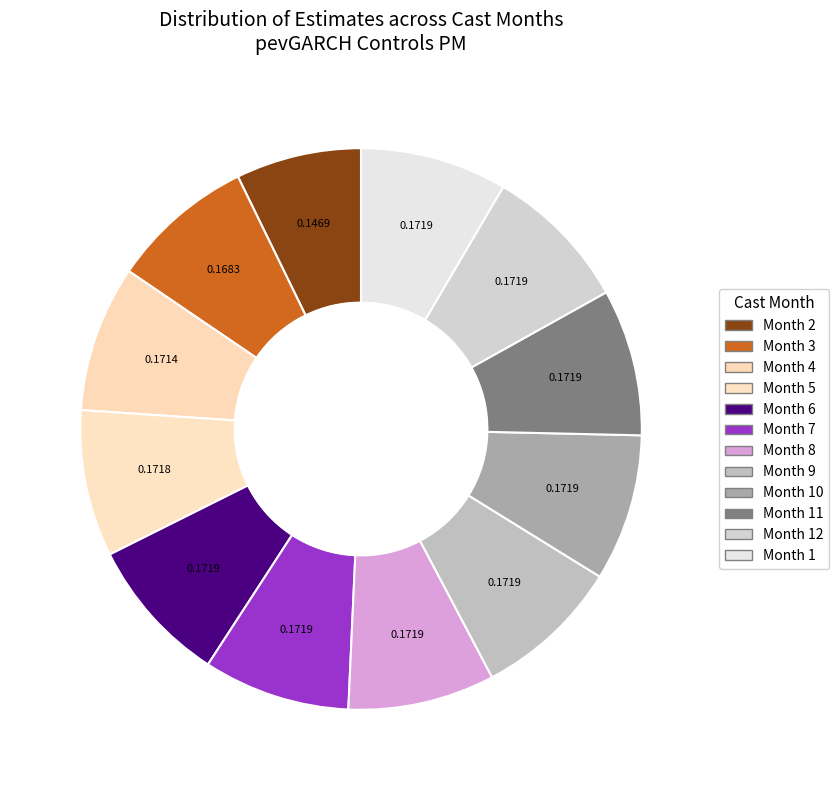

How many slices are in this pie chart?

12